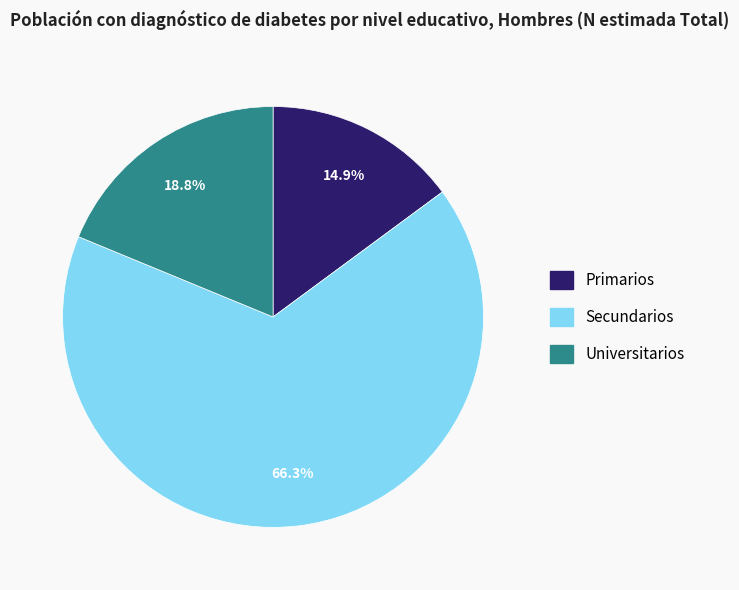

What percentage is the Secundarios slice, to the nearest percent?

66%